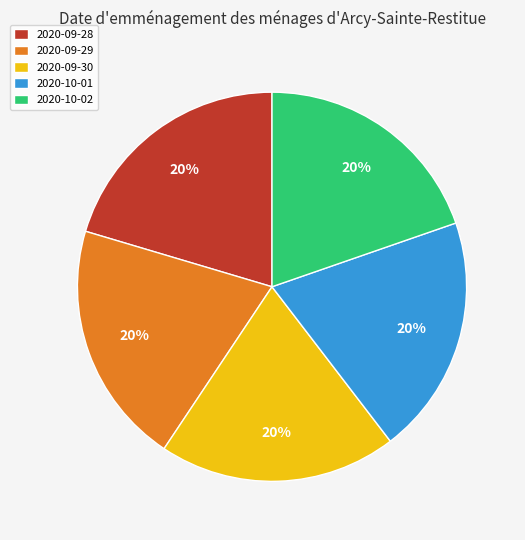

To the nearest percent, what portion does 2020-09-29 represent?

20%